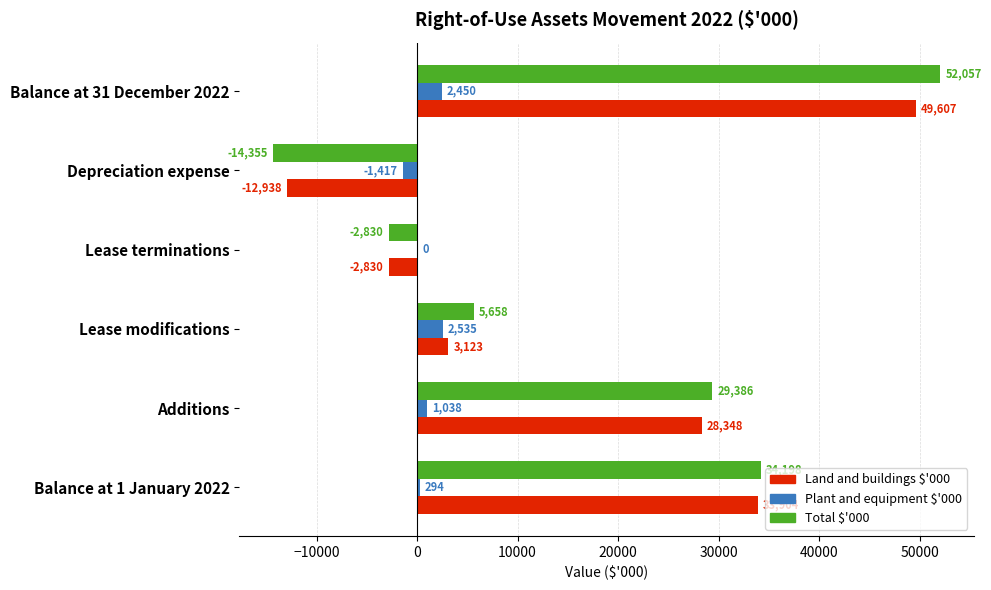

Which series changed the most between Depreciation expense and Balance at 31 December 2022?

Total $'000